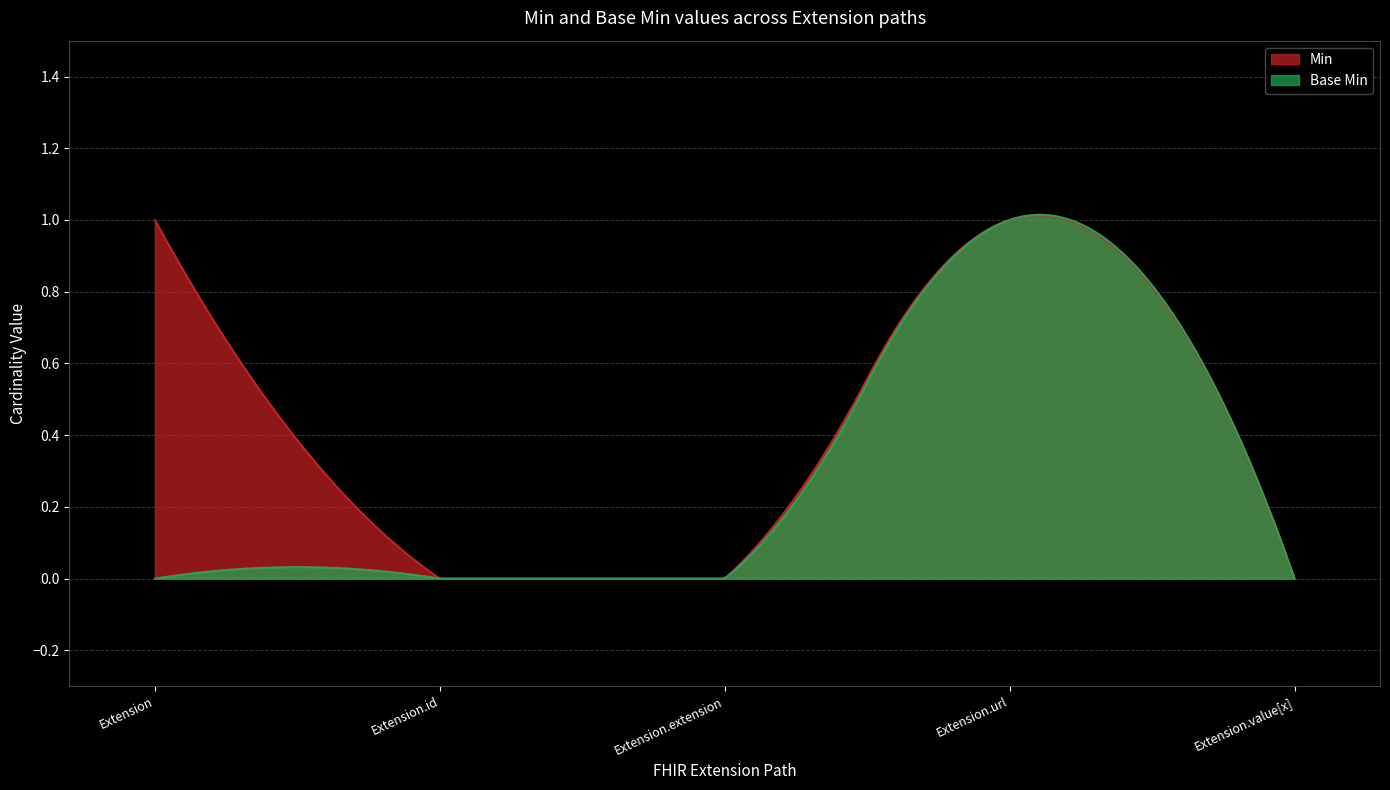

What is the difference between the Min values at Extension.id and Extension?

1